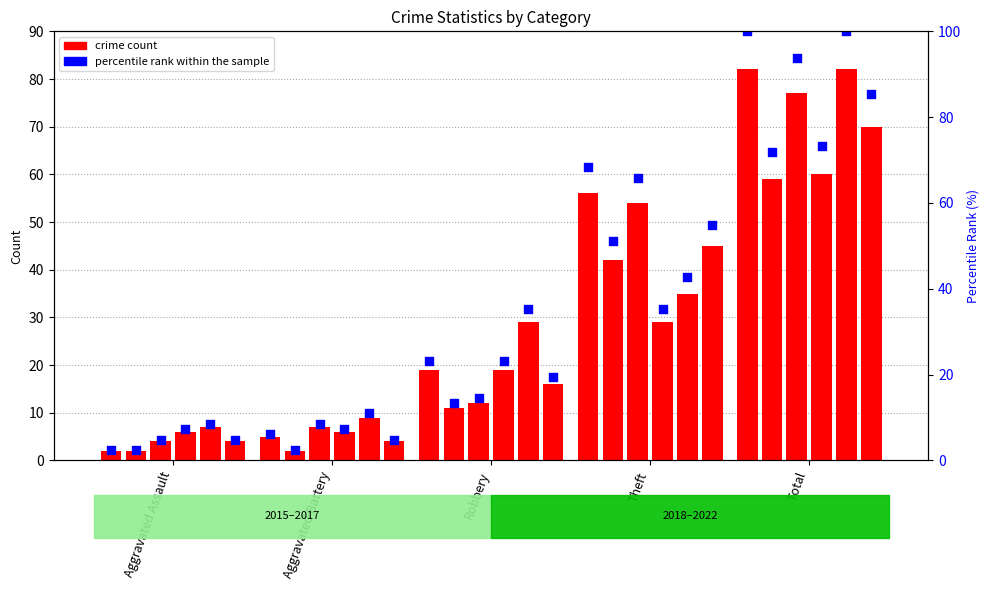

What is the ratio of the value at Aggravated Battery to the value at Aggravated Assault?

2.5